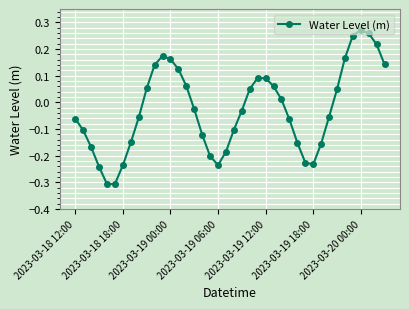

What is the smallest value displayed?

-0.3